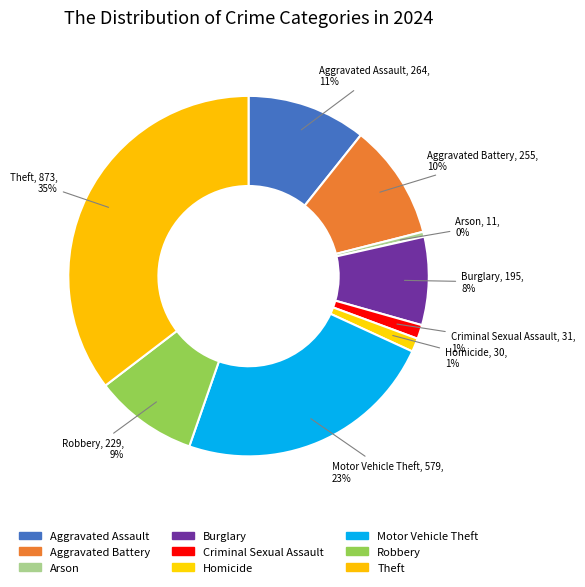

What percentage is the Burglary slice, to the nearest percent?

8%